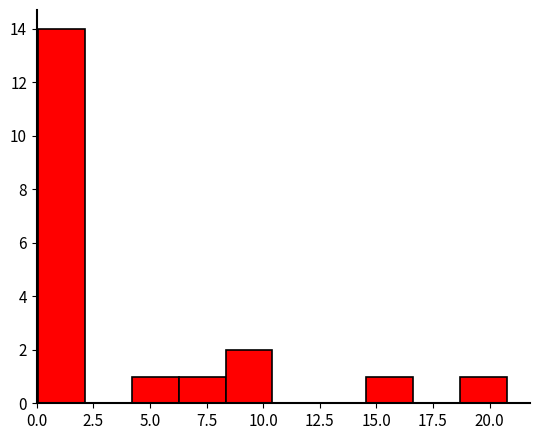

How tall is the bar that spans 18.5 to 21.0 on the x-axis? Neither the bar edges nor the heights are printed on the chart, so give them approximately, as read against the axes.

1